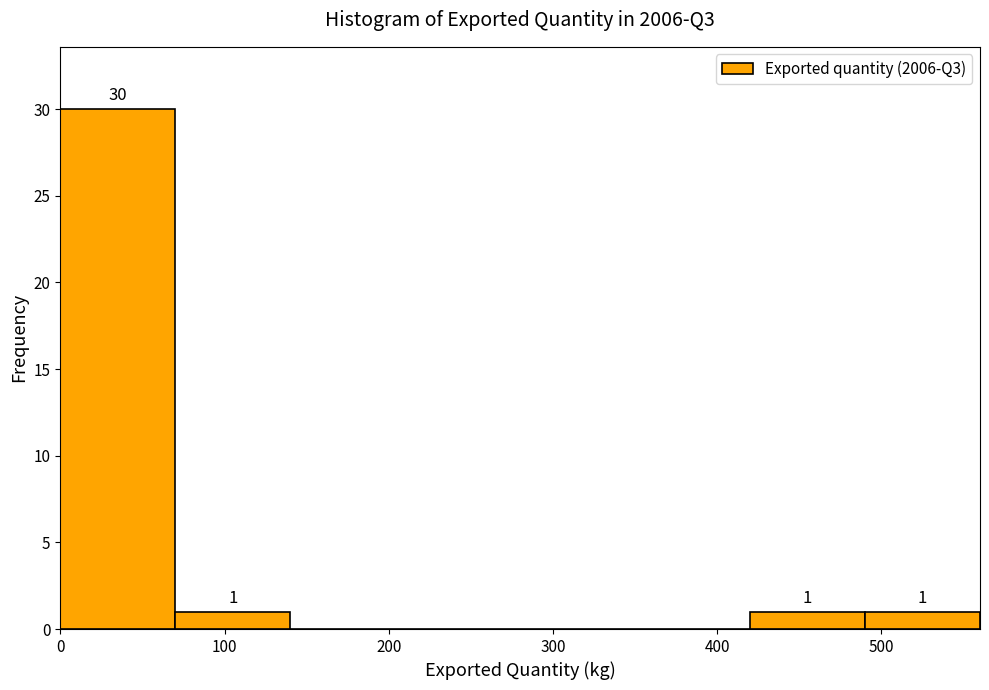

Which range on the x-axis has the tallest bar?

0 to 70